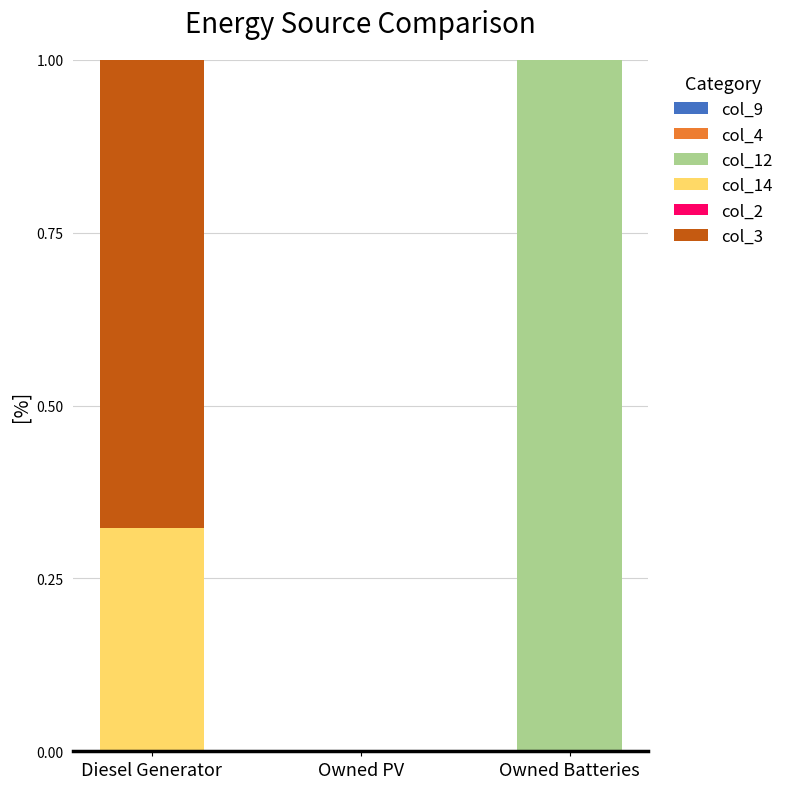

Is it true that col_12 equals 1.0 at Owned Batteries?

True